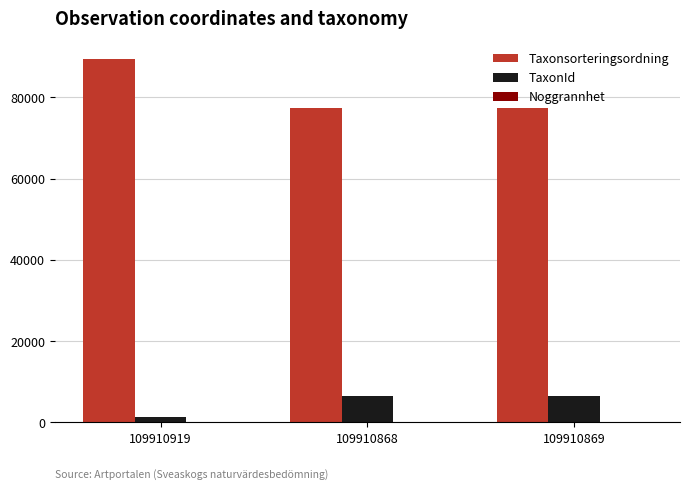

Which label corresponds to the largest value in the chart?

109910919